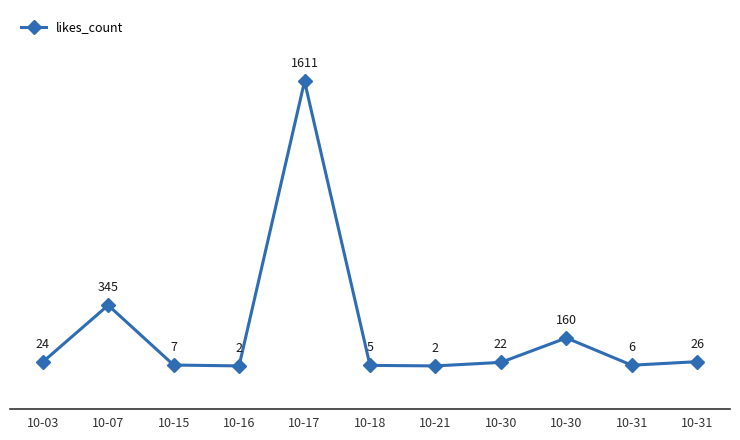

What is the value of the 11th point from the left?

6